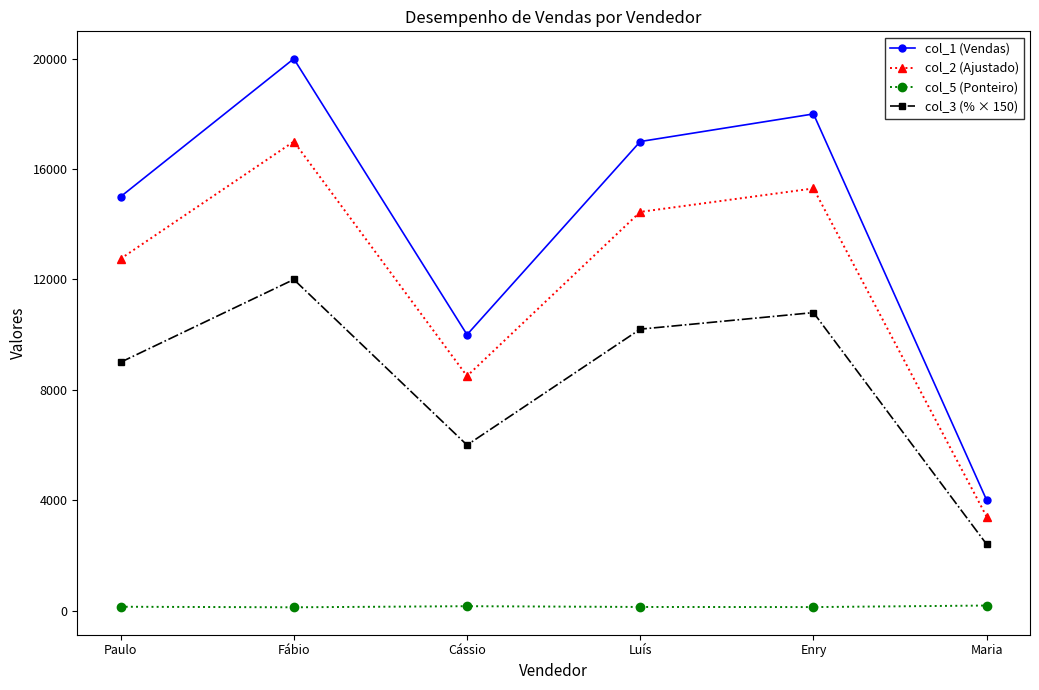

What is the label of the 2nd point from the right?

Enry